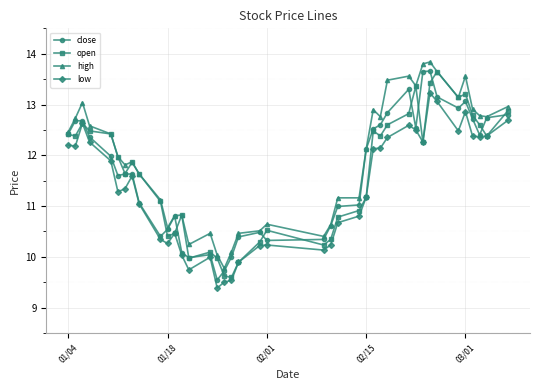

What is the difference between the maximum and minimum values in the close series?

4.1